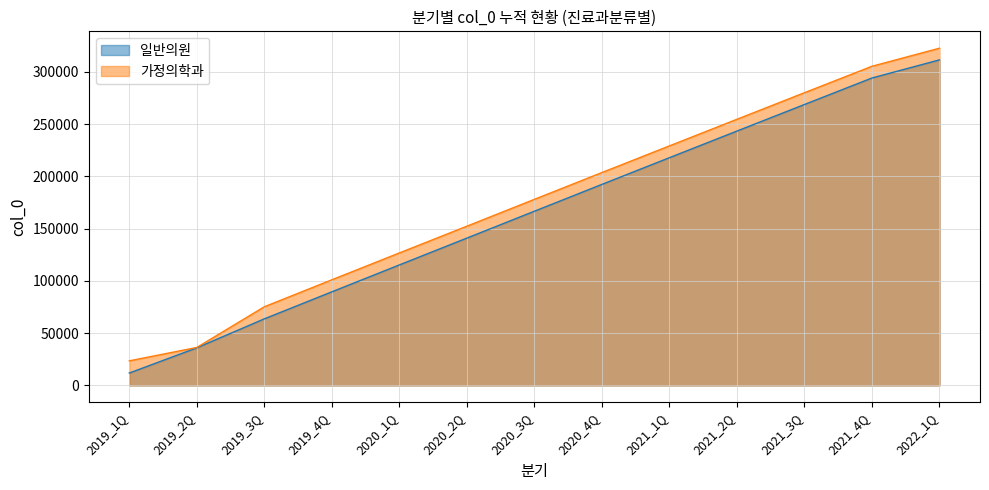

True or false: 일반의원 has a value of 197995 at 2020_1Q.

False